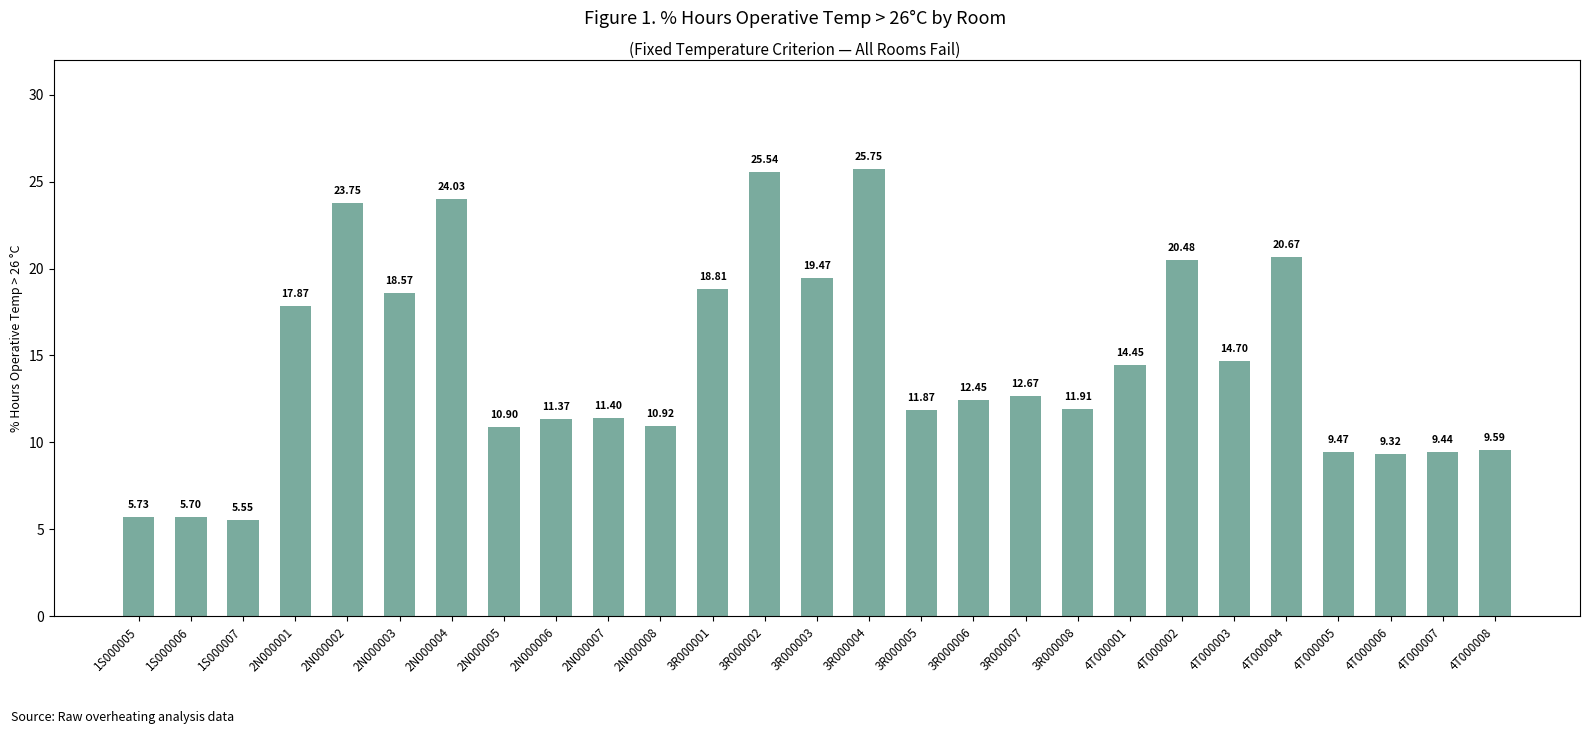

Which has a higher value, 2N000005 or 1S000005?

2N000005